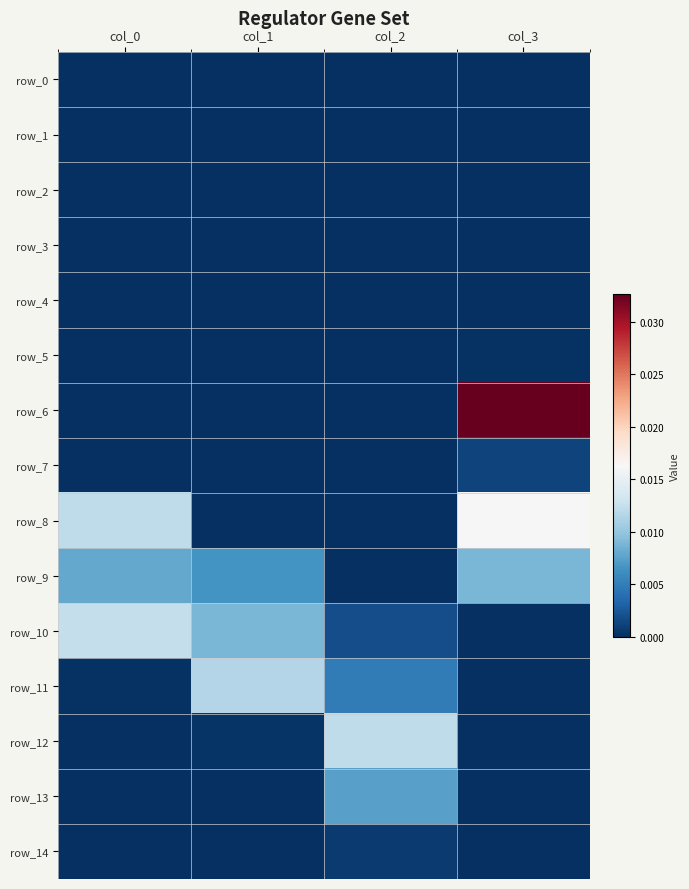

At which category is the sum across all series the highest?

col_3